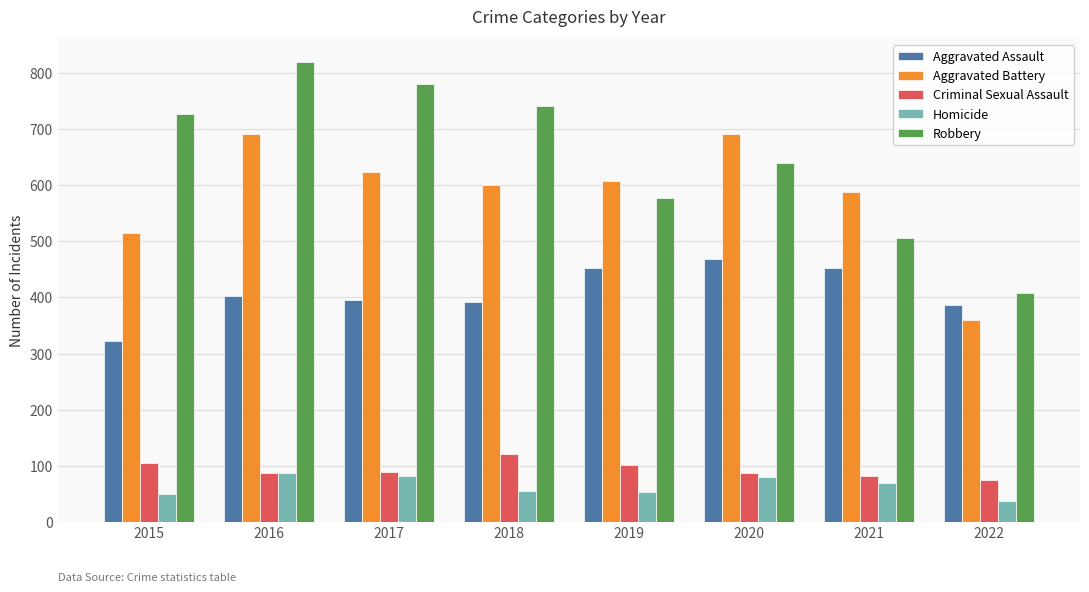

At which label is Robbery closest to 613?

2020